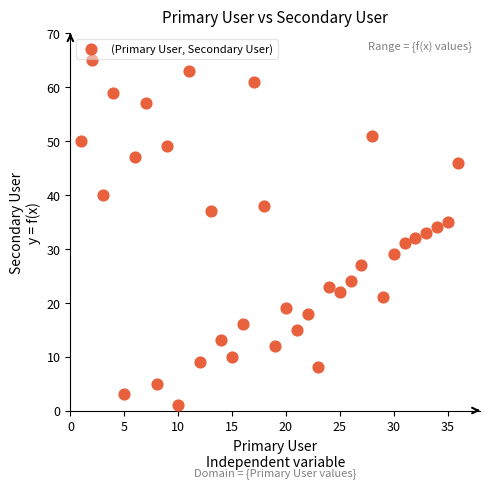

What is the range of Y values (max minus min)?

64